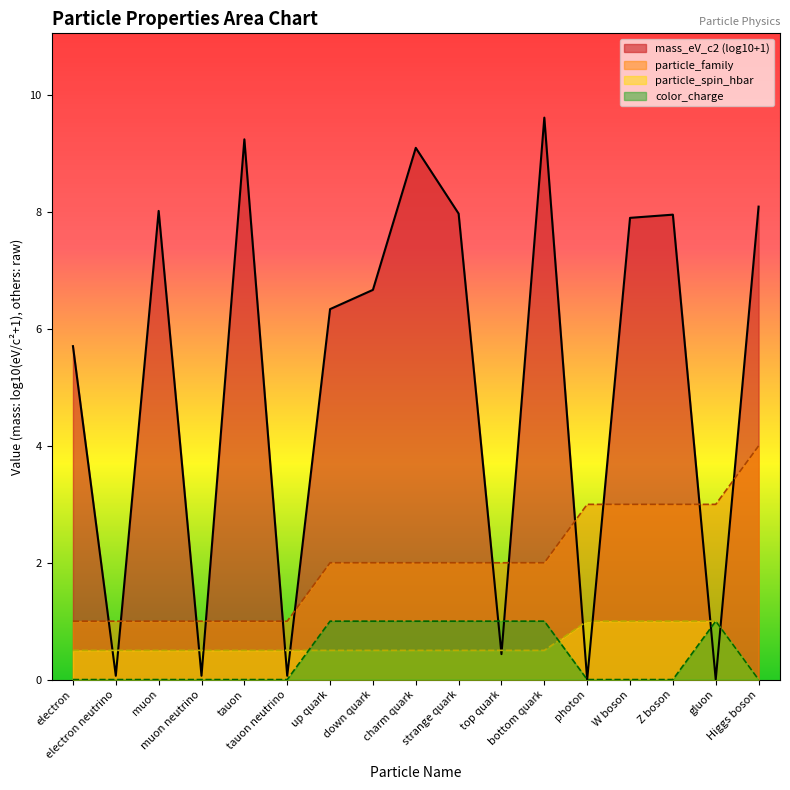

Rank the categories by particle_family value from highest to lowest.

Higgs boson, photon, W boson, Z boson, gluon, up quark, down quark, charm quark, strange quark, top quark, bottom quark, electron, electron neutrino, muon, muon neutrino, tauon, tauon neutrino